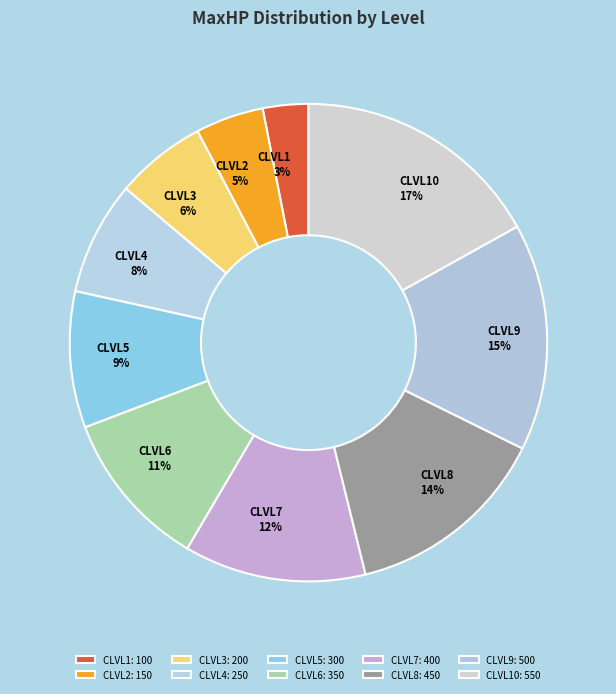

Which slice is the smallest?

CLVL1